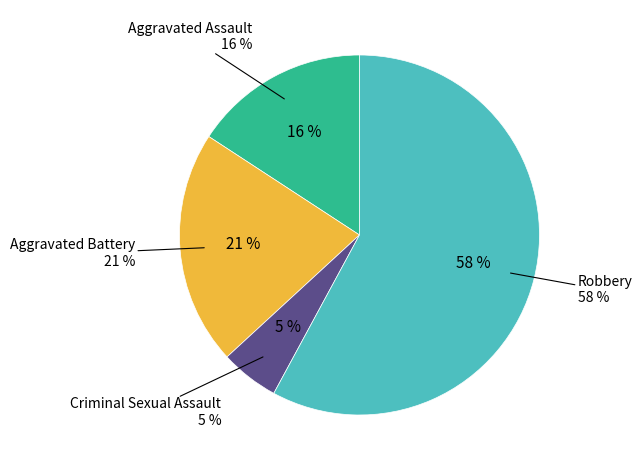

Rank the categories by value from lowest to highest.

Criminal Sexual Assault, Aggravated Assault, Aggravated Battery, Robbery